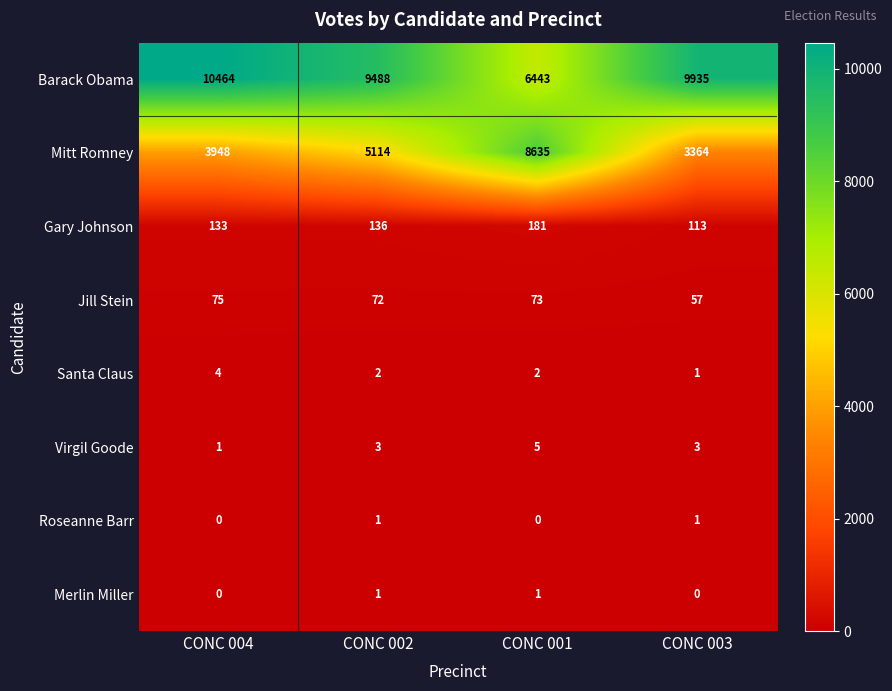

How many positive values does the Roseanne Barr series have?

2